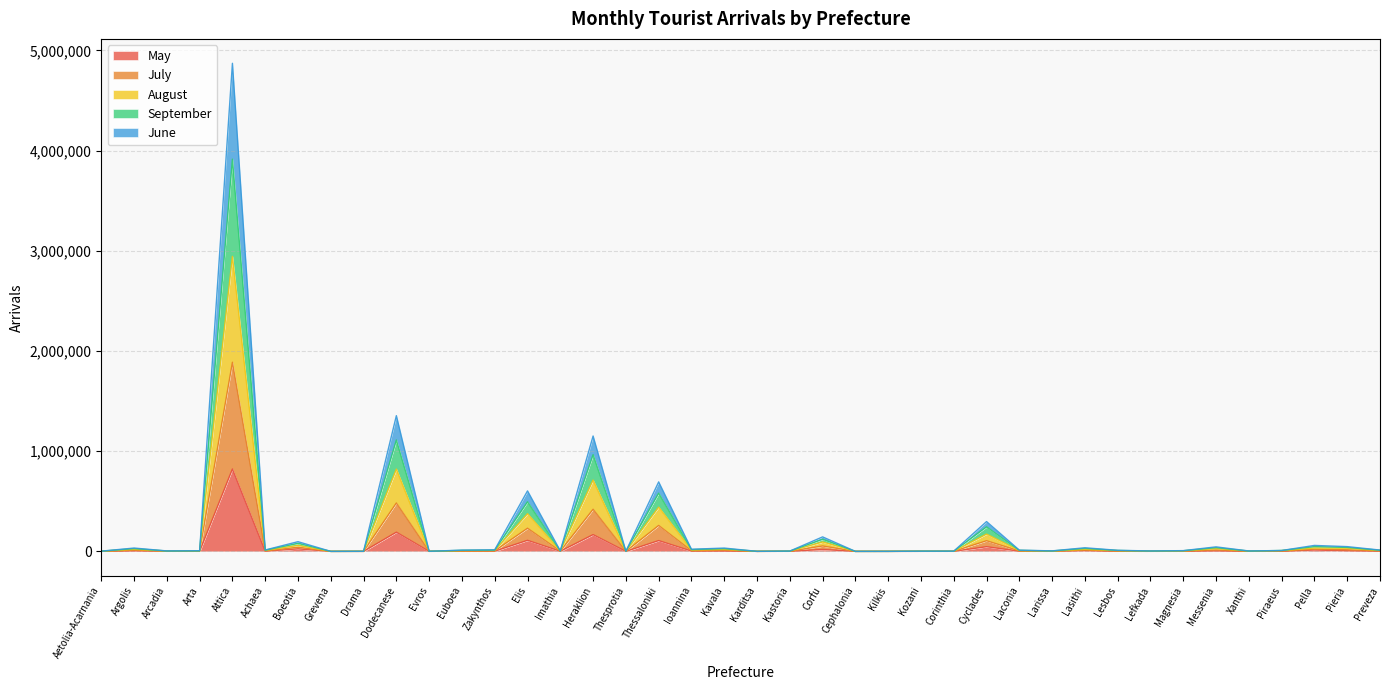

What is the greatest value displayed?

4872021